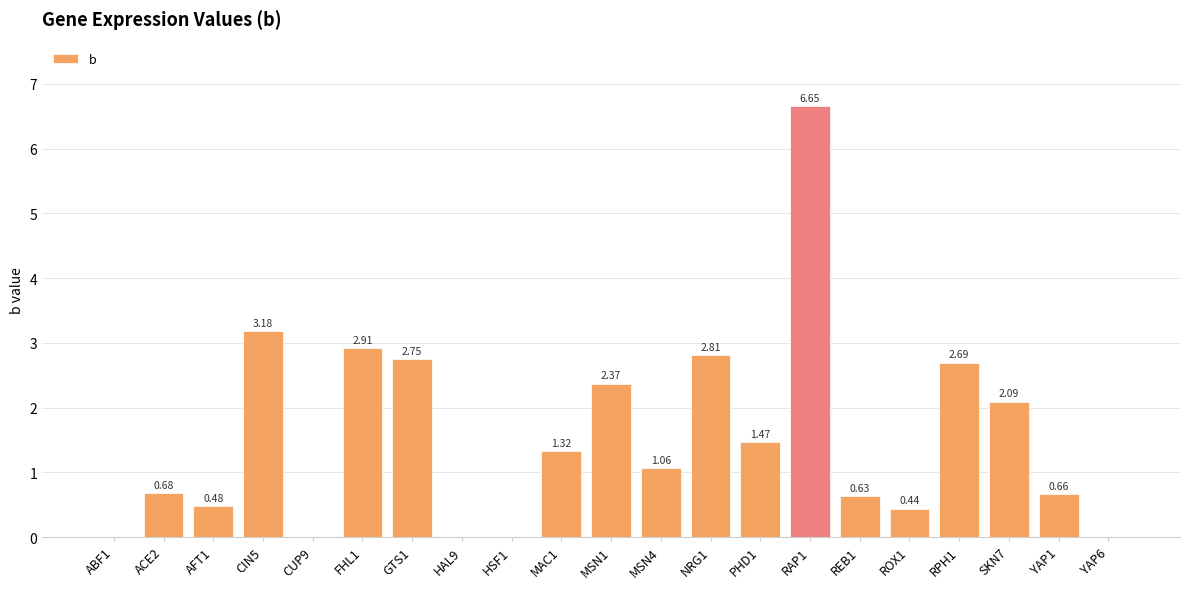

At which label does the data first exceed 1?

CIN5